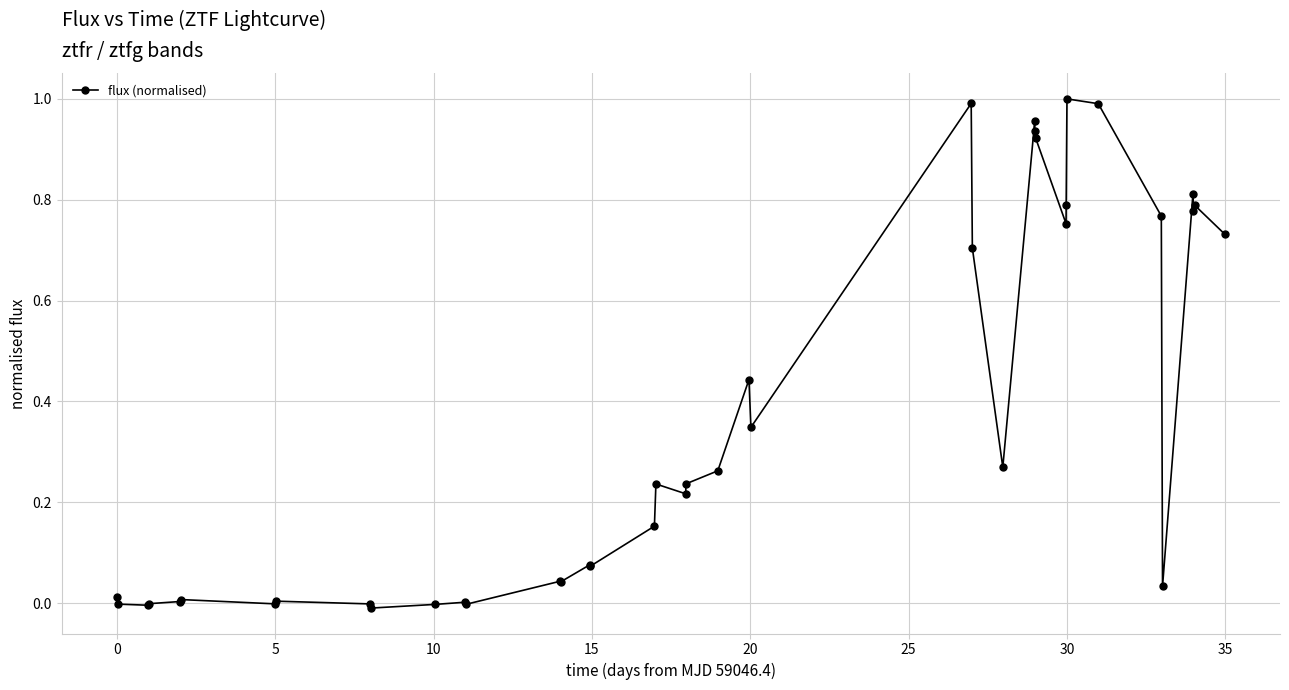

What is the sum of all values?

14.4